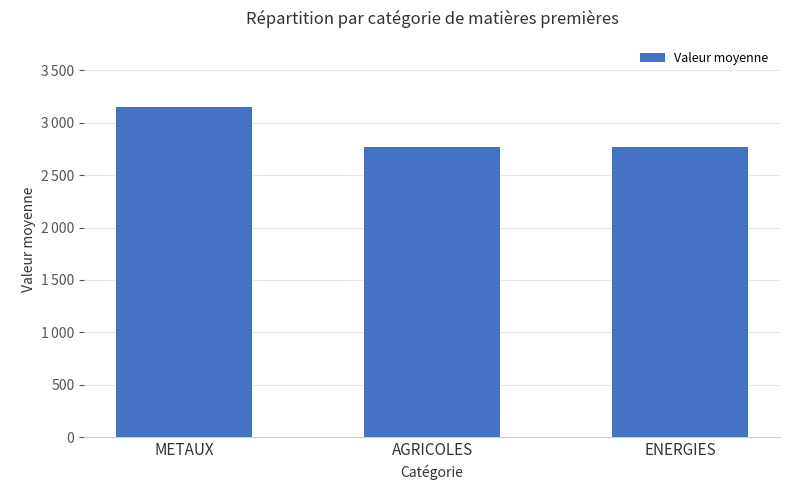

Are the bars grouped side by side (vs. stacked)?

No